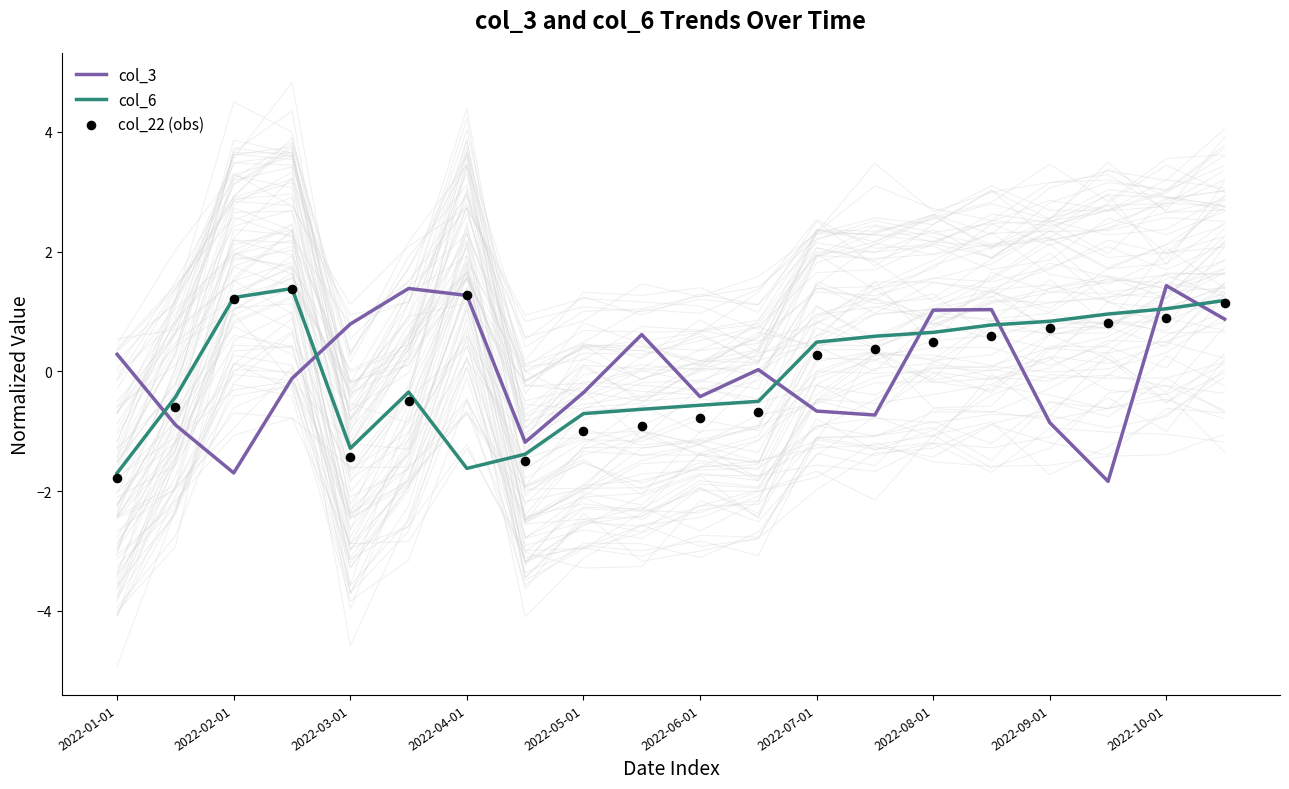

Which series has the largest total across all categories?

col_3